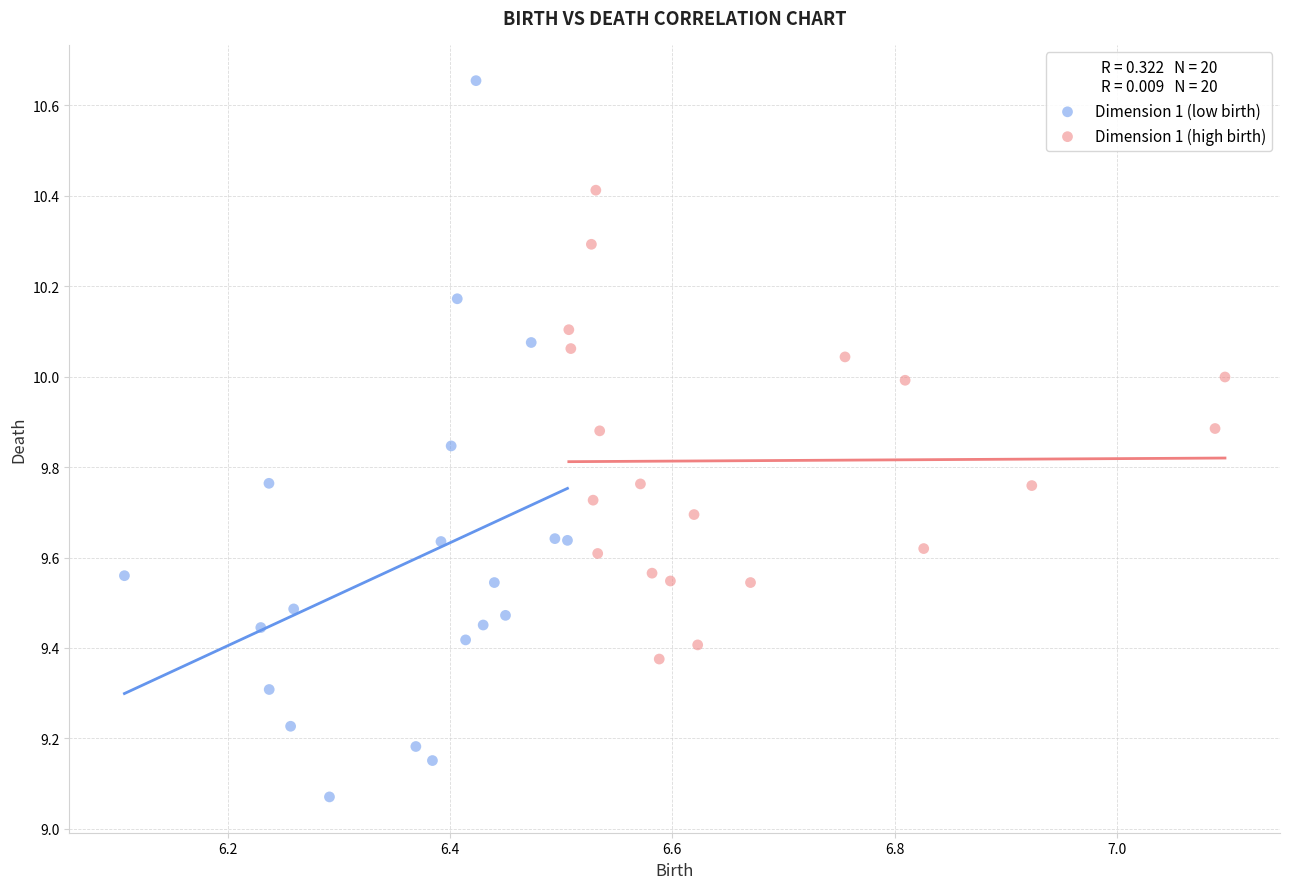

Which series reaches the minimum Y coordinate?

Dimension 1 (low birth)